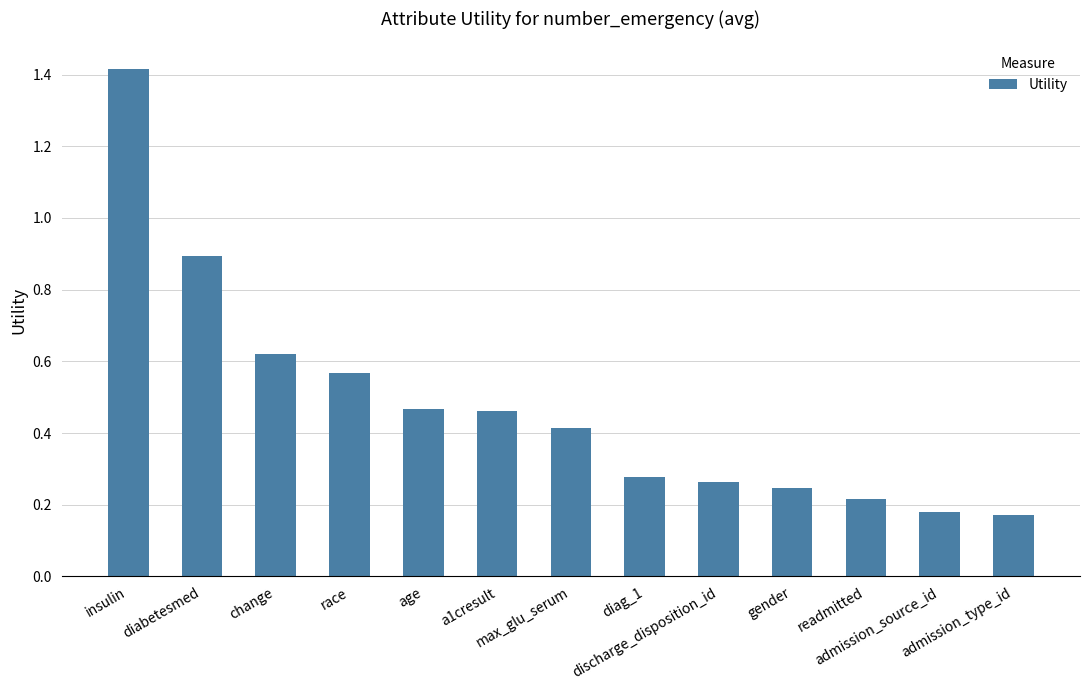

Are the bars grouped side by side (vs. stacked)?

No